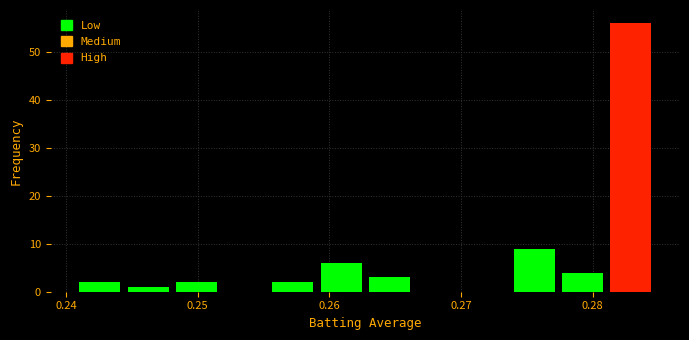

Read against the x-axis, roughly where is the centre of the tallest bar?

0.283